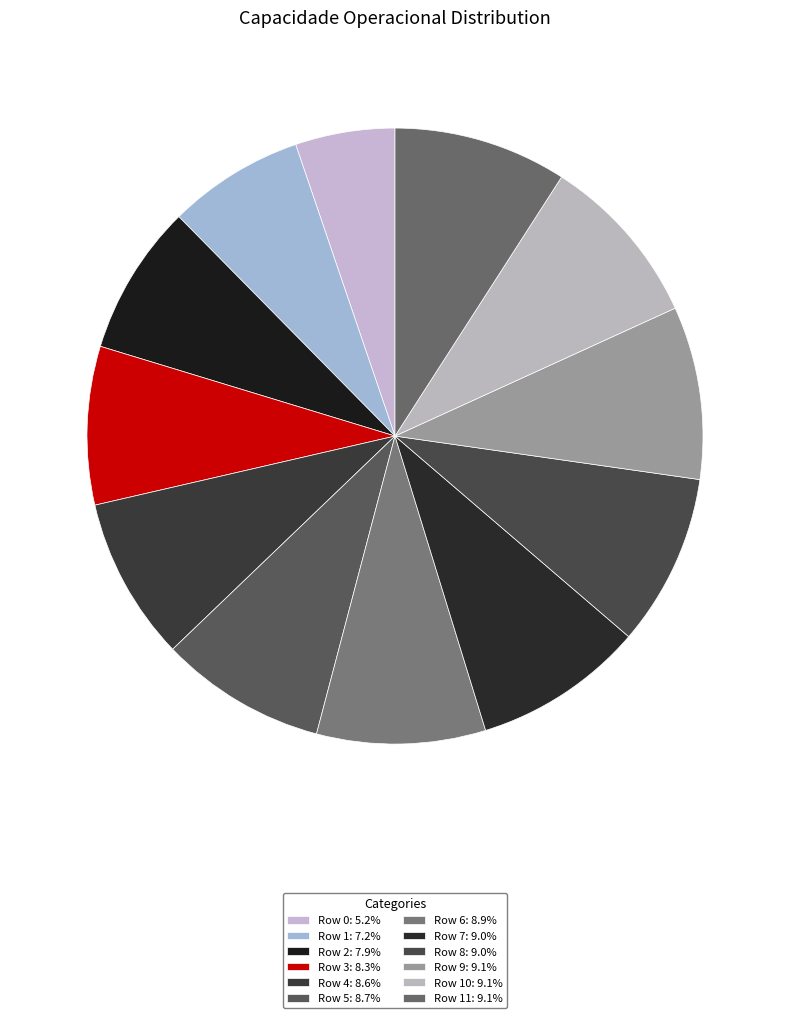

How many slices are in this pie chart?

12